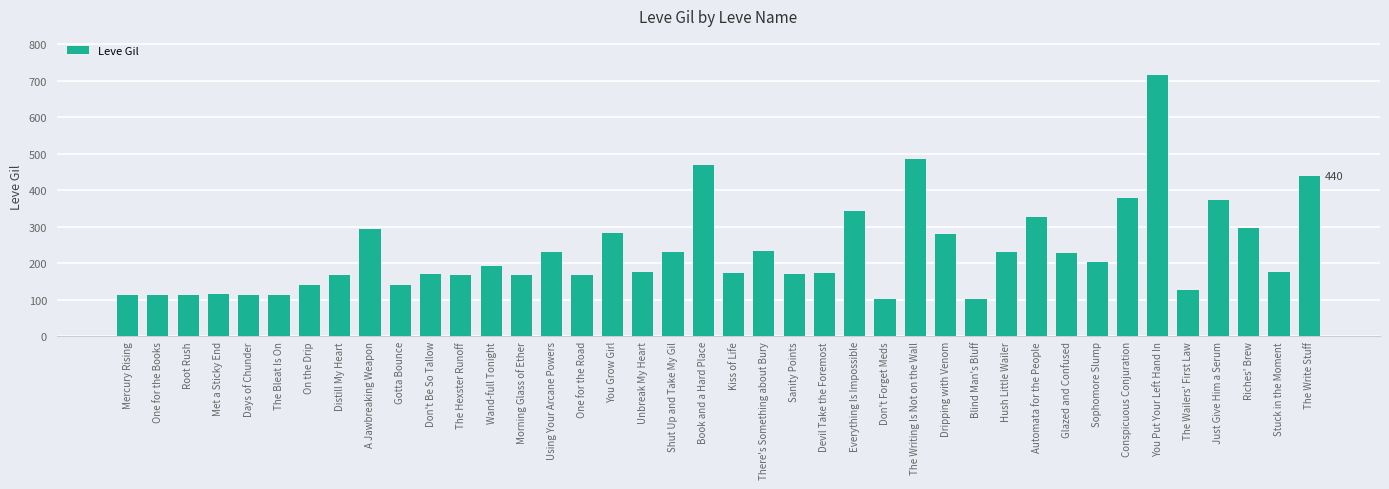

How many series are shown in this chart?

1